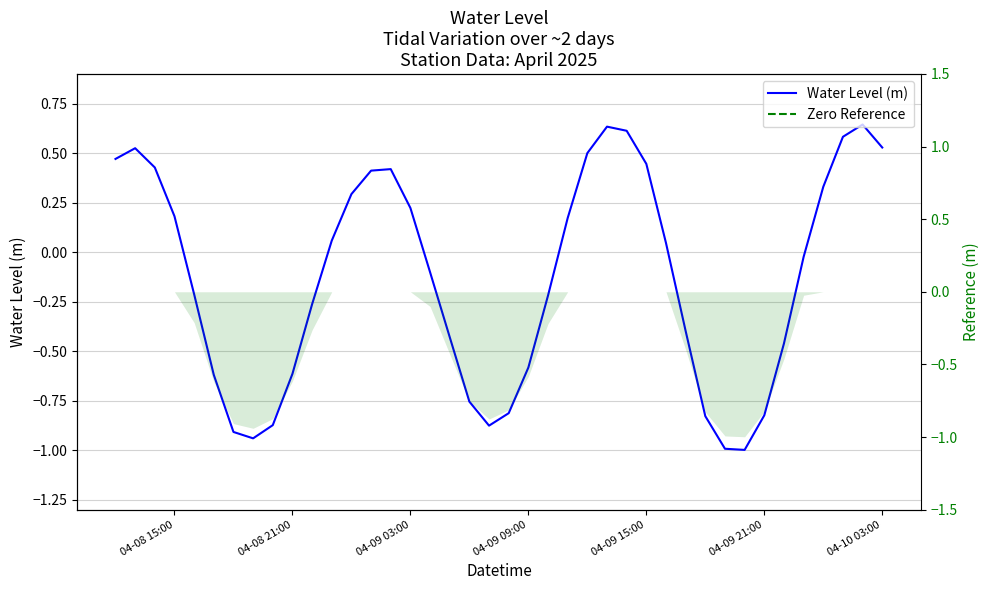

At which label does the data first exceed 0?

04-08 15:00